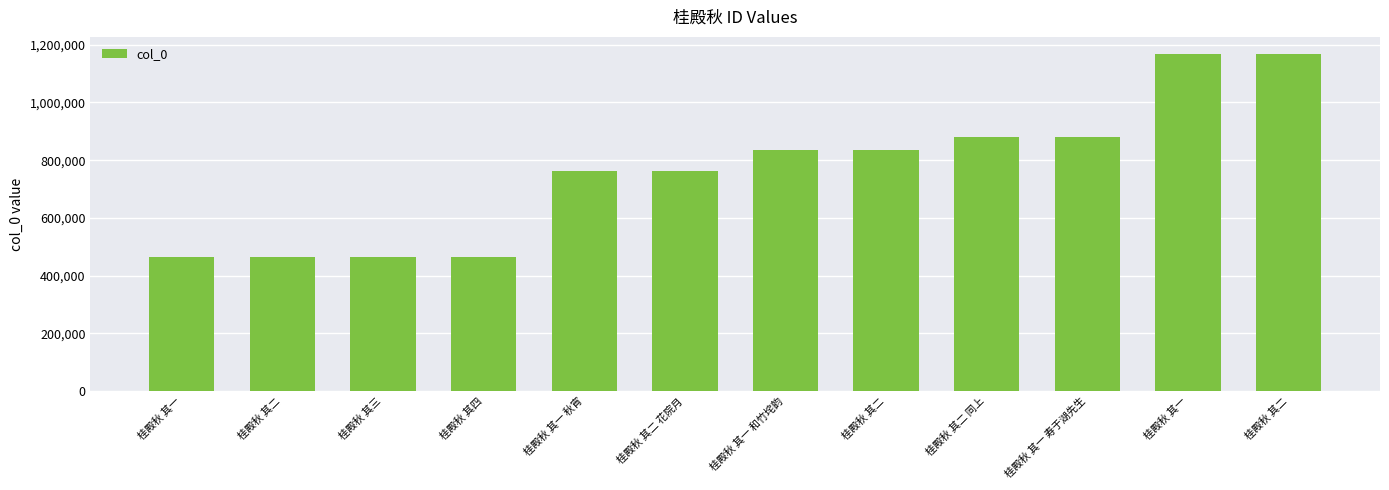

Read the value at 桂殿秋 其一 寿于湖先生, to the nearest 100.

880700